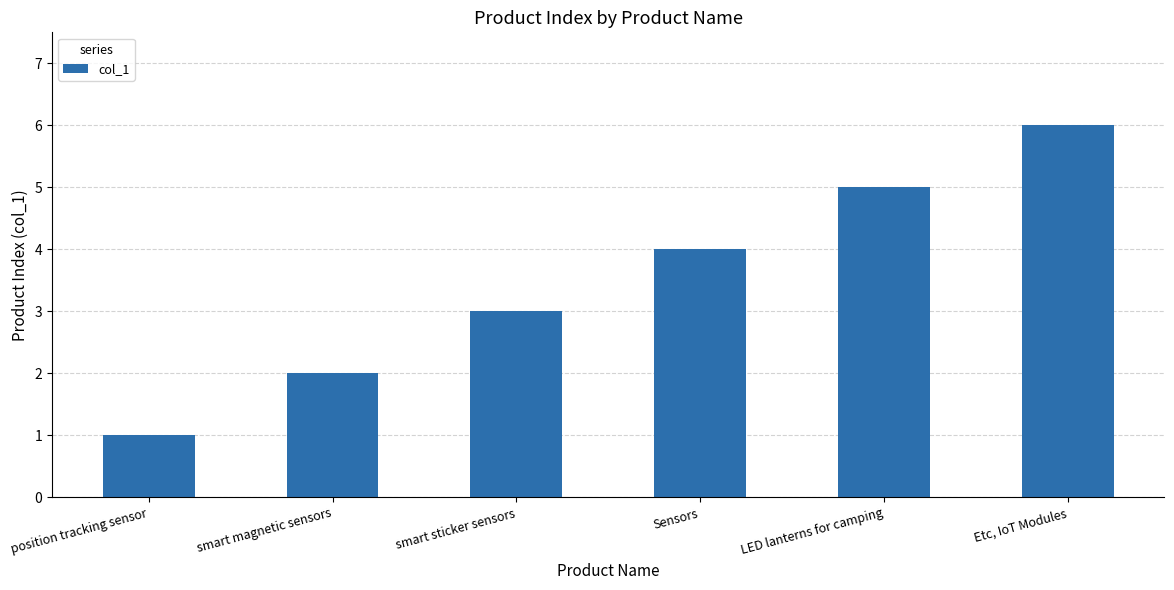

What is the average value?

4